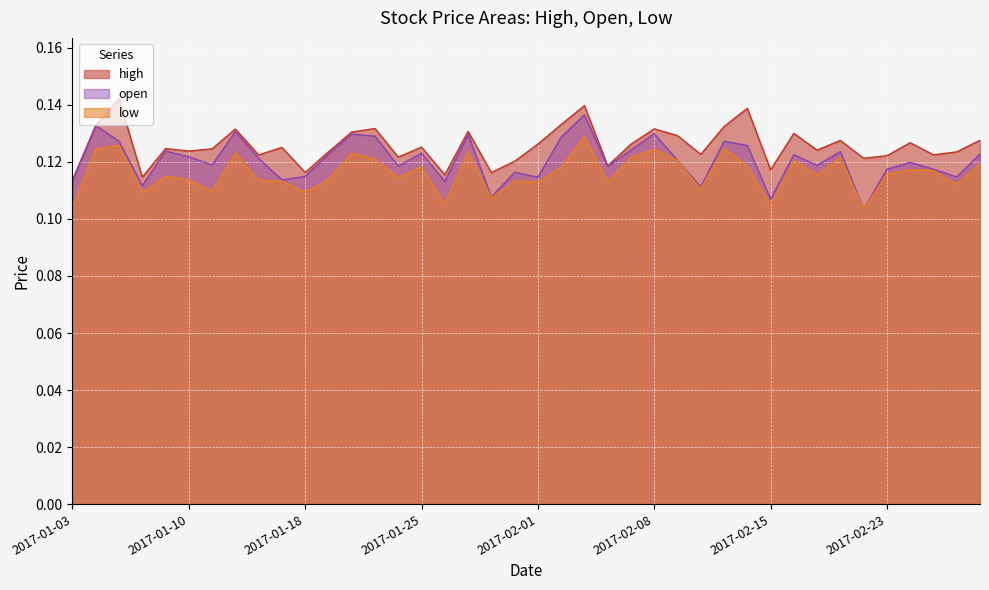

What position from the right is 2017-02-10?

13